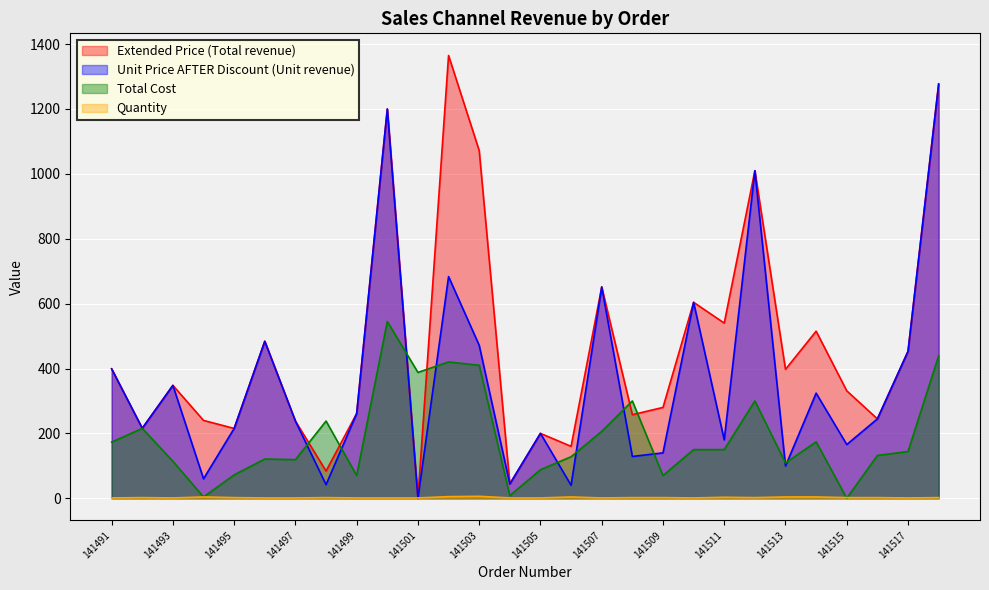

Reading right to left, what are all the values shown in this chart?

Extended Price (Total revenue): 1277.0	453.0	244.7	331.2	515.0	397.4	1009.8	540.0	604.0	280.0	257.6	651.4	160.0	200.0	44.2	1071.8	1365.0	0.0	1200.0	261.3	83.9	238.0	484.0	215.3	240.0	348.0	215.7	399.0
Unit Price AFTER Discount (Unit revenue): 1277.0	453.0	244.7	165.6	324.0	99.4	1009.8	180.0	604.0	140.0	128.8	651.4	40.0	200.0	44.2	471.6	683.3	0.0	1200.0	261.3	42.0	238.0	484.0	215.3	60.0	348.0	215.7	399.0
Total Cost: 439.0	144.0	132.0	0.0	174.0	108.8	300.0	150.0	150.0	70.0	300.0	206.0	128.0	88.0	8.0	410.0	420.1	388.0	545.0	70.0	238.0	119.0	121.0	72.0	4.0	114.0	215.5	173.0
Quantity: 2.0	1.0	2.0	2.0	4.0	4.0	2.0	3.0	1.0	2.0	2.0	1.0	4.0	1.0	1.0	6.0	5.0	1.0	1.0	1.0	2.0	1.0	1.0	2.0	4.0	1.0	2.0	1.0